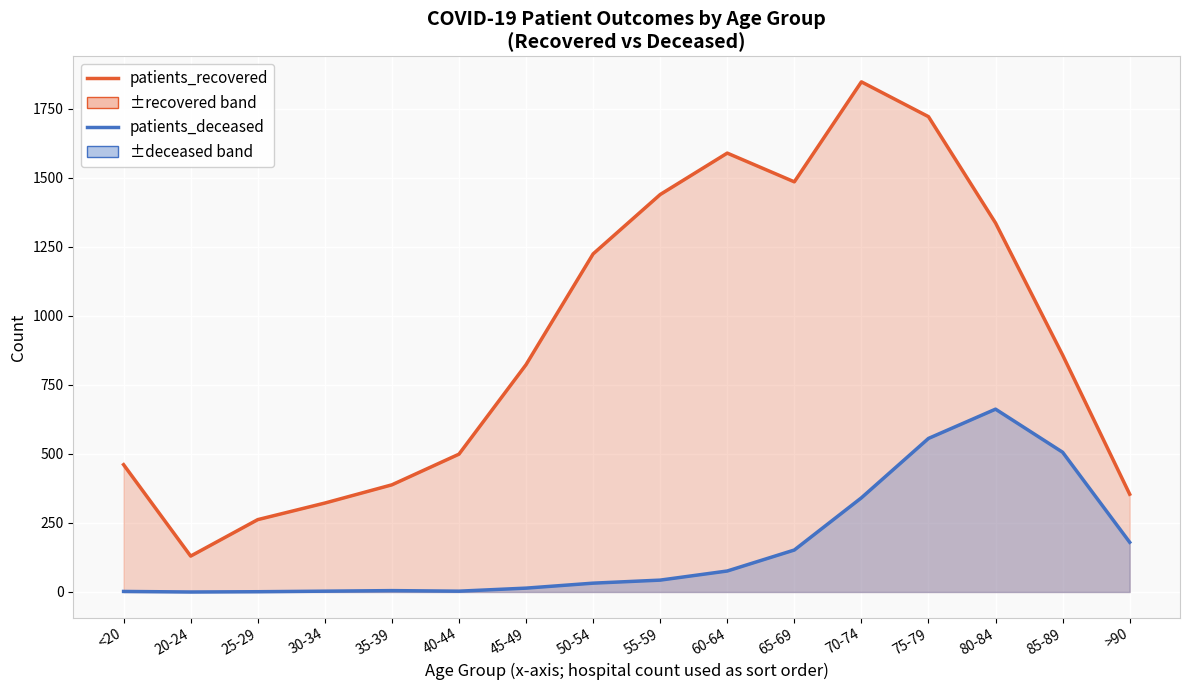

The patients_recovered series shows 159 at <20. True or false?

False